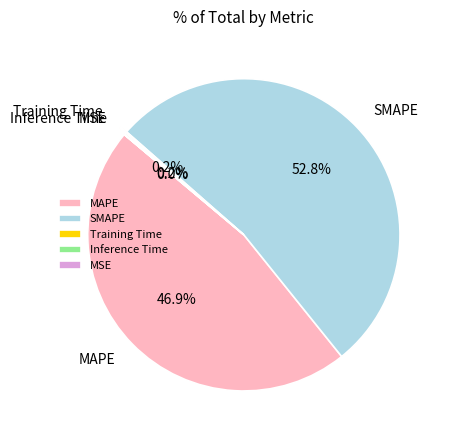

Is there any slice that represents more than half of the pie?

Yes